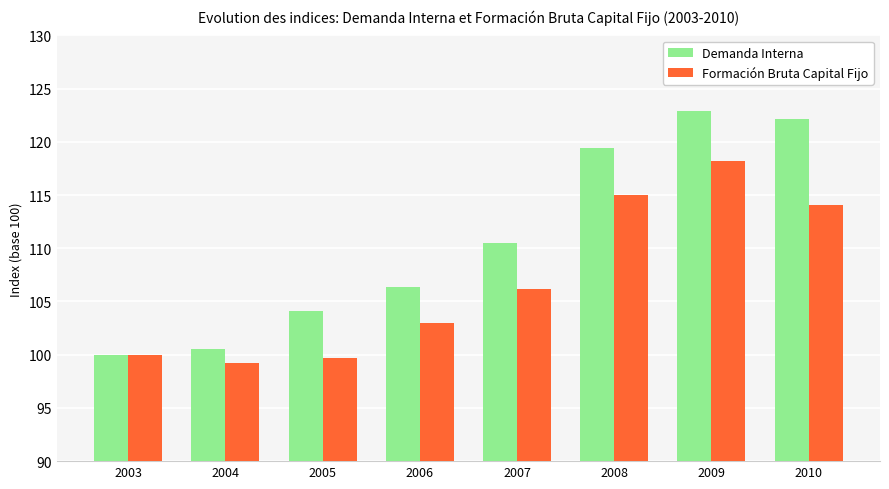

How many groups of bars are there?

8